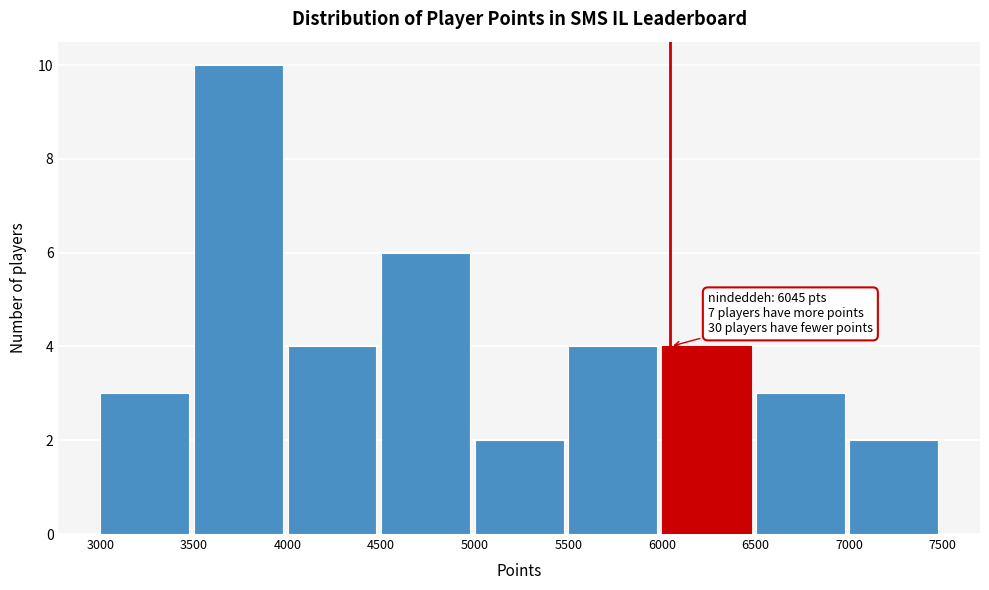

Which range on the x-axis has the tallest bar?

3500 to 4000